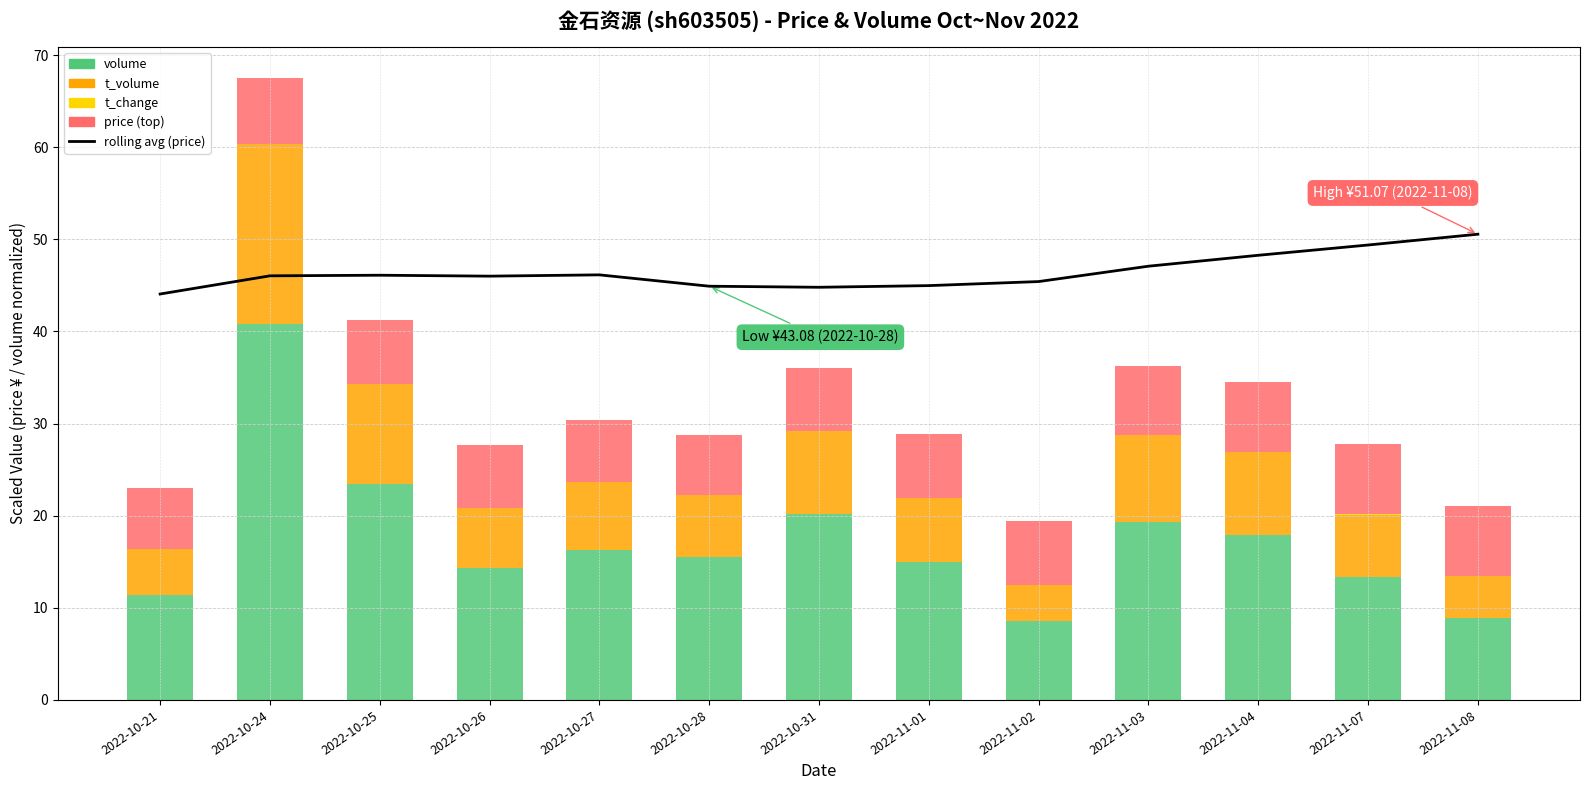

Reading right to left, transcribe all the data shown in this chart.

rolling avg (price): 50.6	49.4	48.3	47.1	45.4	45.0	44.8	44.9	46.1	46.0	46.1	46.0	44.1
volume: 8.9	13.4	17.9	19.3	8.6	14.9	20.2	15.5	16.3	14.3	23.5	40.9	11.4
t_volume: 4.5	6.8	9.0	9.5	4.0	7.0	9.0	6.7	7.4	6.5	10.9	19.4	5.0
t_change: 0.0	0.0	0.0	0.0	0.0	0.0	0.0	0.0	0.0	0.0	0.0	0.0	0.0
price: 7.7	7.6	7.6	7.5	7.0	7.0	6.9	6.5	6.7	6.9	6.9	7.2	6.6